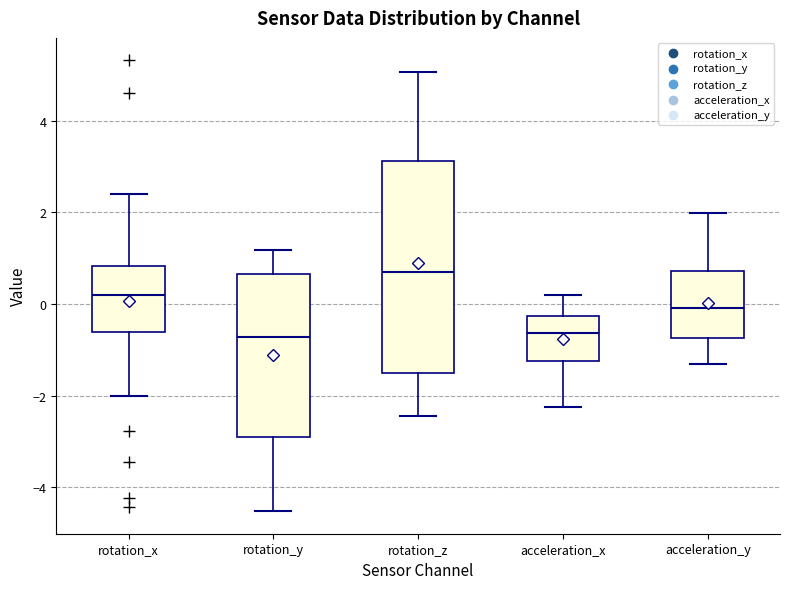

Reading left to right, transcribe this box plot: for each box, give where its median line is, the range the box spans, and where its two whiskers end, as read against the y-axis. The values are not printed on the chart, so give them approximately, as read against the axis.

rotation_x: median 0.2, box -0.6 to 0.8, whiskers -2.0 to 2.4
rotation_y: median -0.8, box -3.0 to 0.6, whiskers -4.6 to 1.2
rotation_z: median 0.8, box -1.6 to 3.2, whiskers -2.4 to 5.0
acceleration_x: median -0.6, box -1.2 to -0.2, whiskers -2.2 to 0.2
acceleration_y: median 0.0, box -0.8 to 0.8, whiskers -1.4 to 2.0